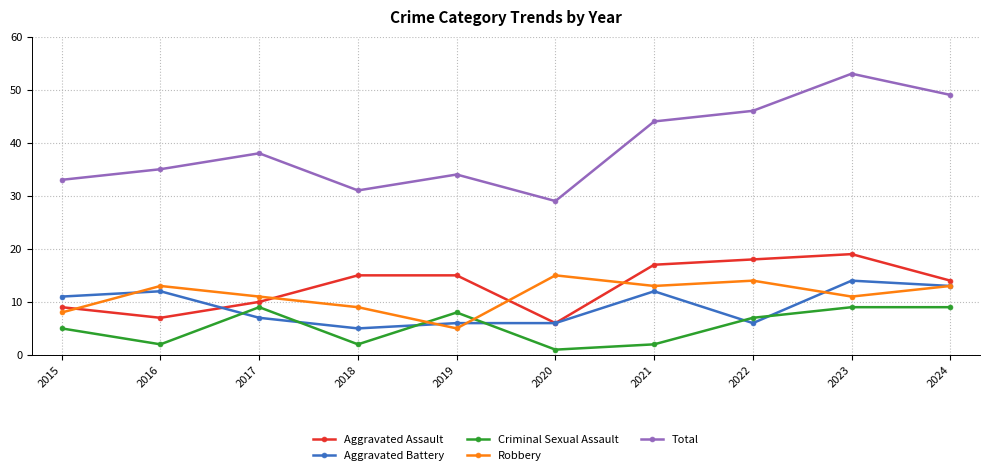

What is the maximum value shown in the chart?

53